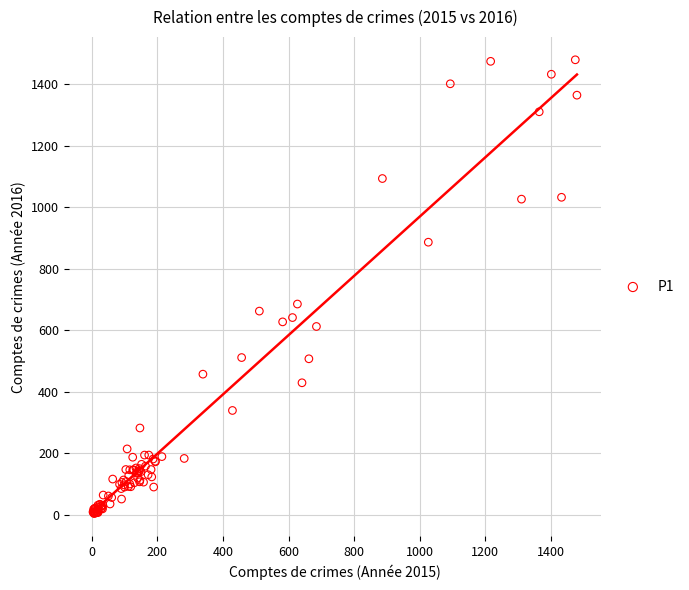

What Y value in the scatter plot is closest to 741?

685